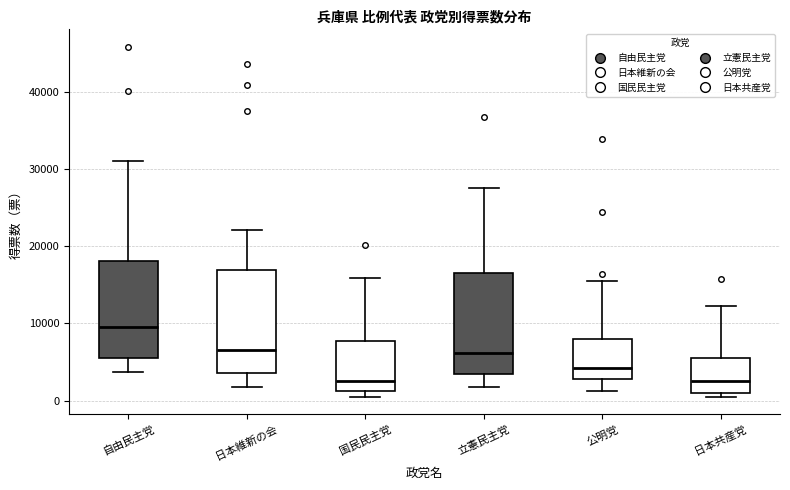

Where does the upper whisker of the box for 日本共産党 end on the y-axis? The values are not printed on the chart, so give them approximately, as read against the axis.

12000